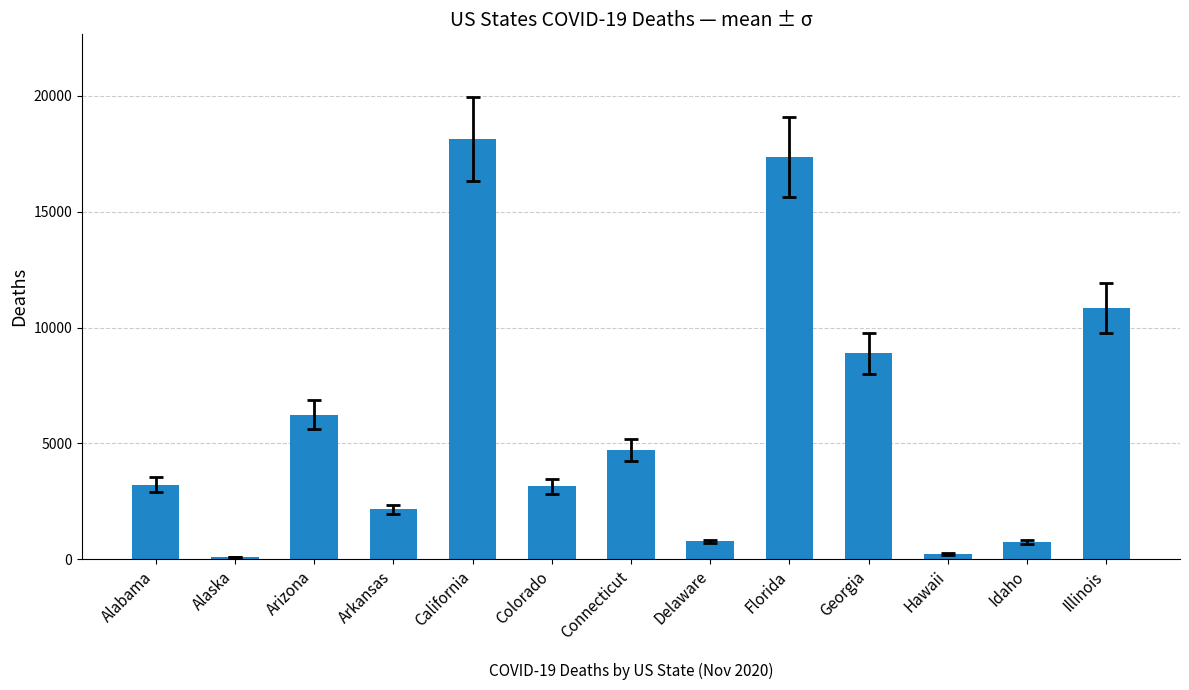

What is the average value?

5886